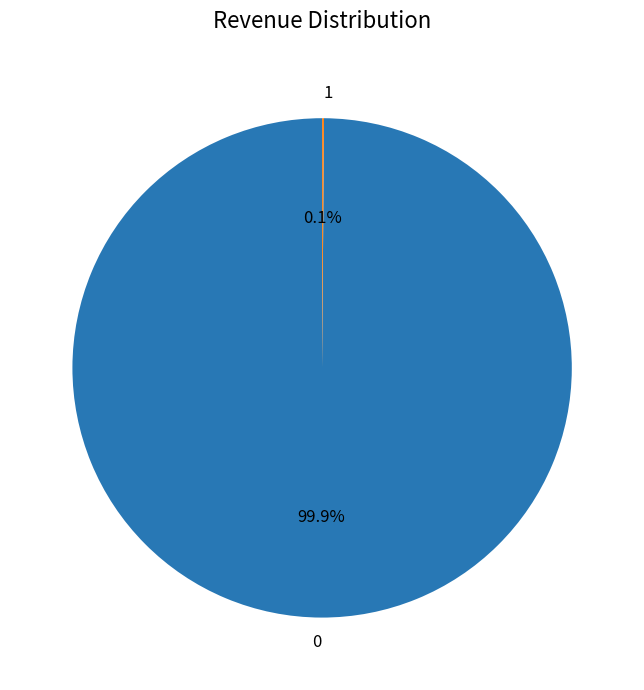

Is there any slice that represents more than half of the pie?

Yes